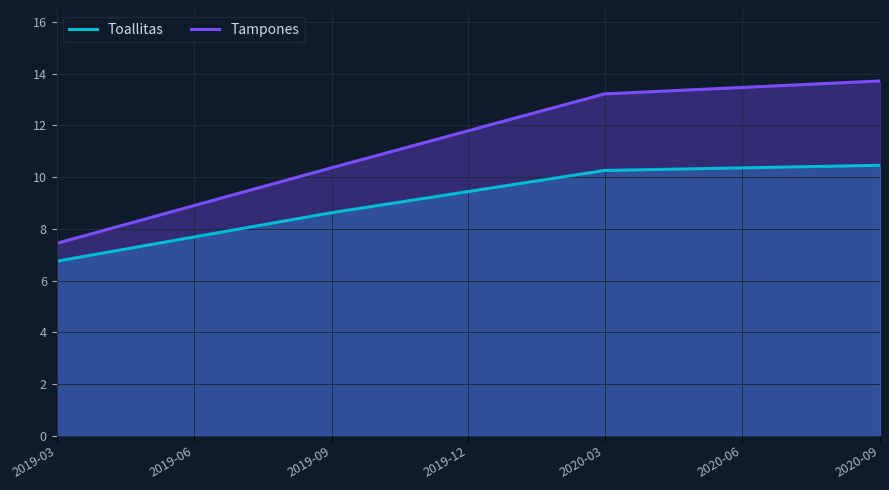

What is the difference between the maximum and minimum values in the Tampones series?

6.3